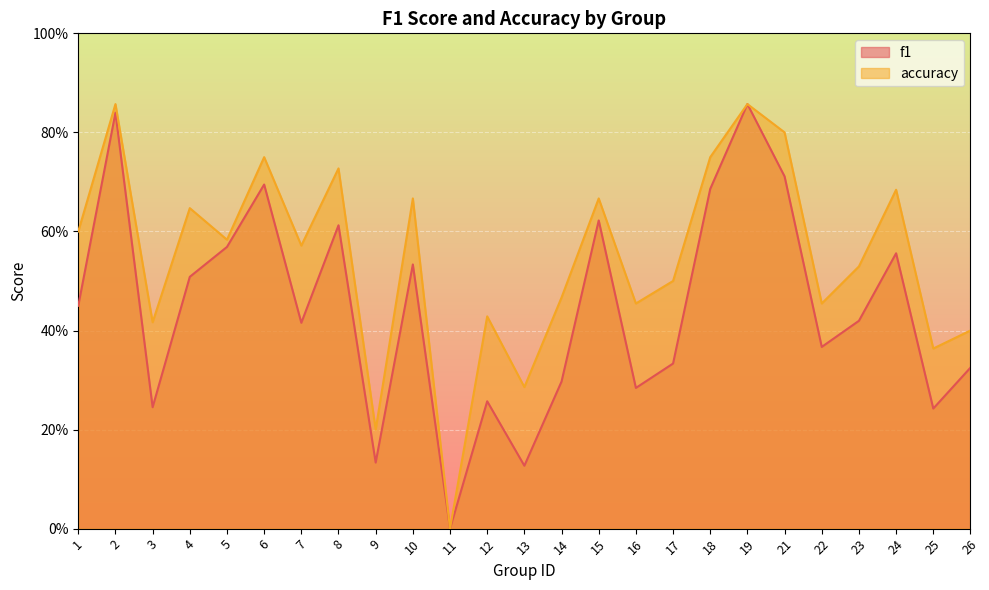

True or false: accuracy has a value of 0.7 at 15.

True